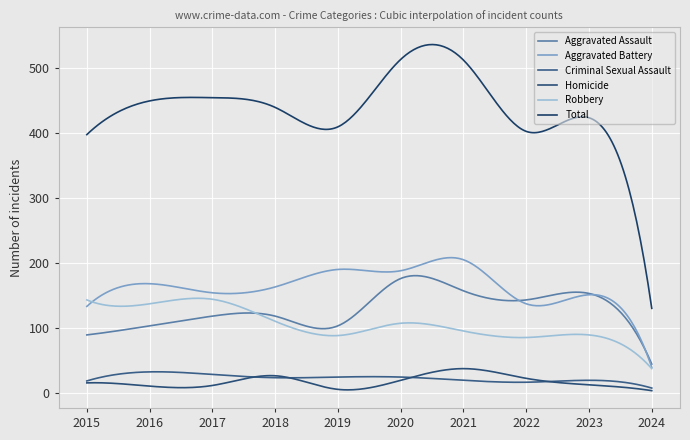

Is this an area chart (filled region under the line)?

No